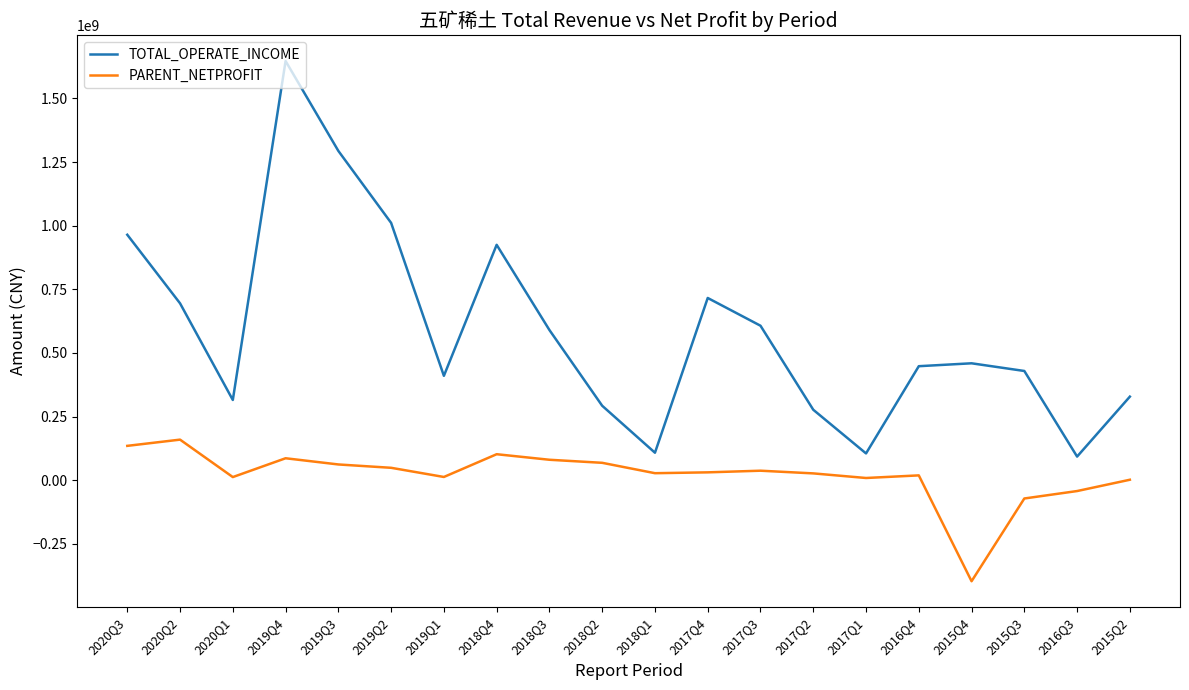

What is the difference between the maximum and minimum values in the TOTAL_OPERATE_INCOME series?

1554792787.4